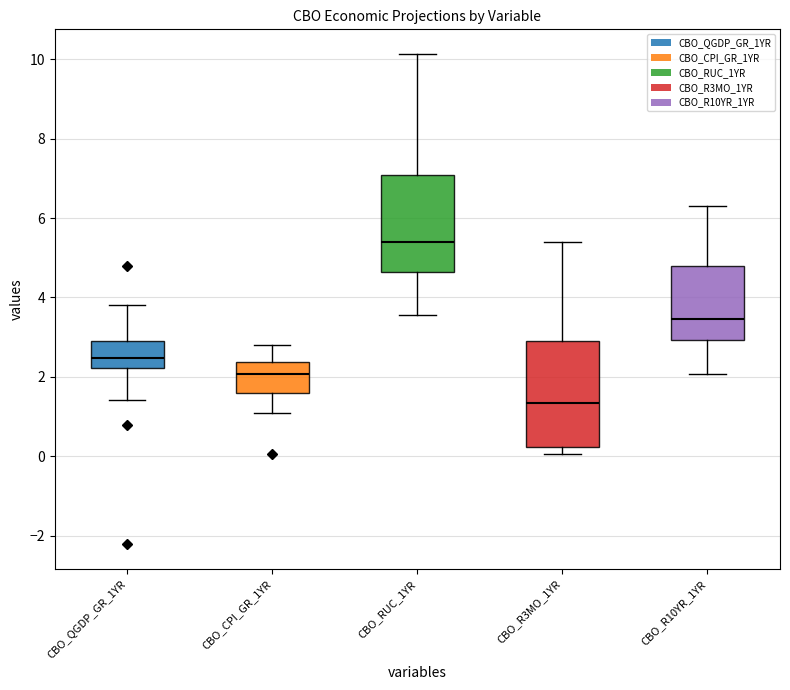

Which box has the highest median line?

CBO_RUC_1YR